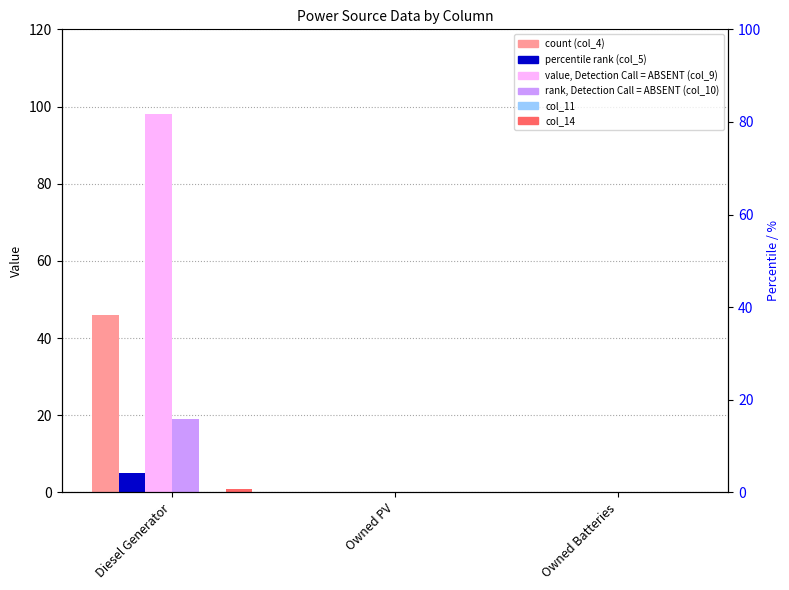

Is it true that col_11 equals 0 at Owned Batteries?

True